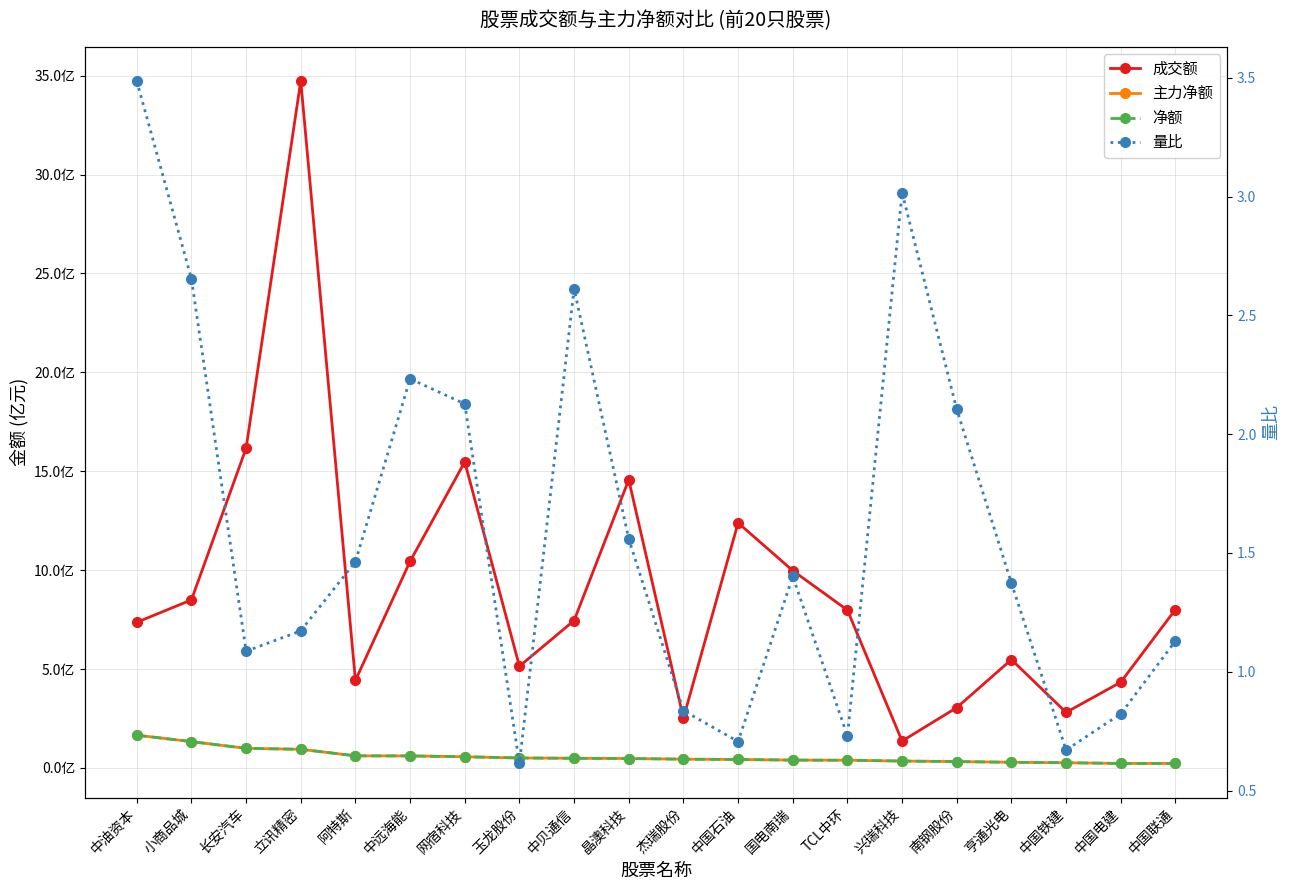

Is it true that 成交额 equals 5.5 at 亨通光电?

True